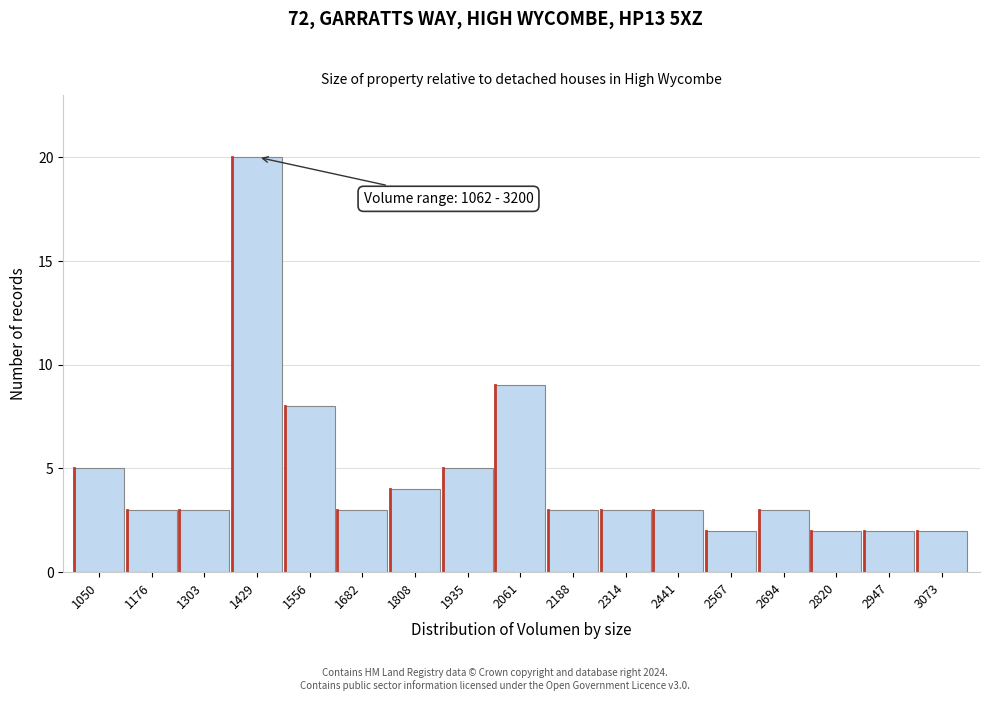

Reading left to right, extract all data points from this chart.

5	3	3	20	8	3	4	5	9	3	3	3	2	3	2	2	2